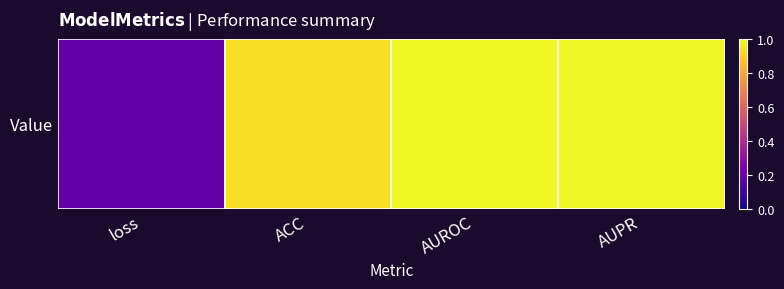

How many distinct data groups are displayed?

1